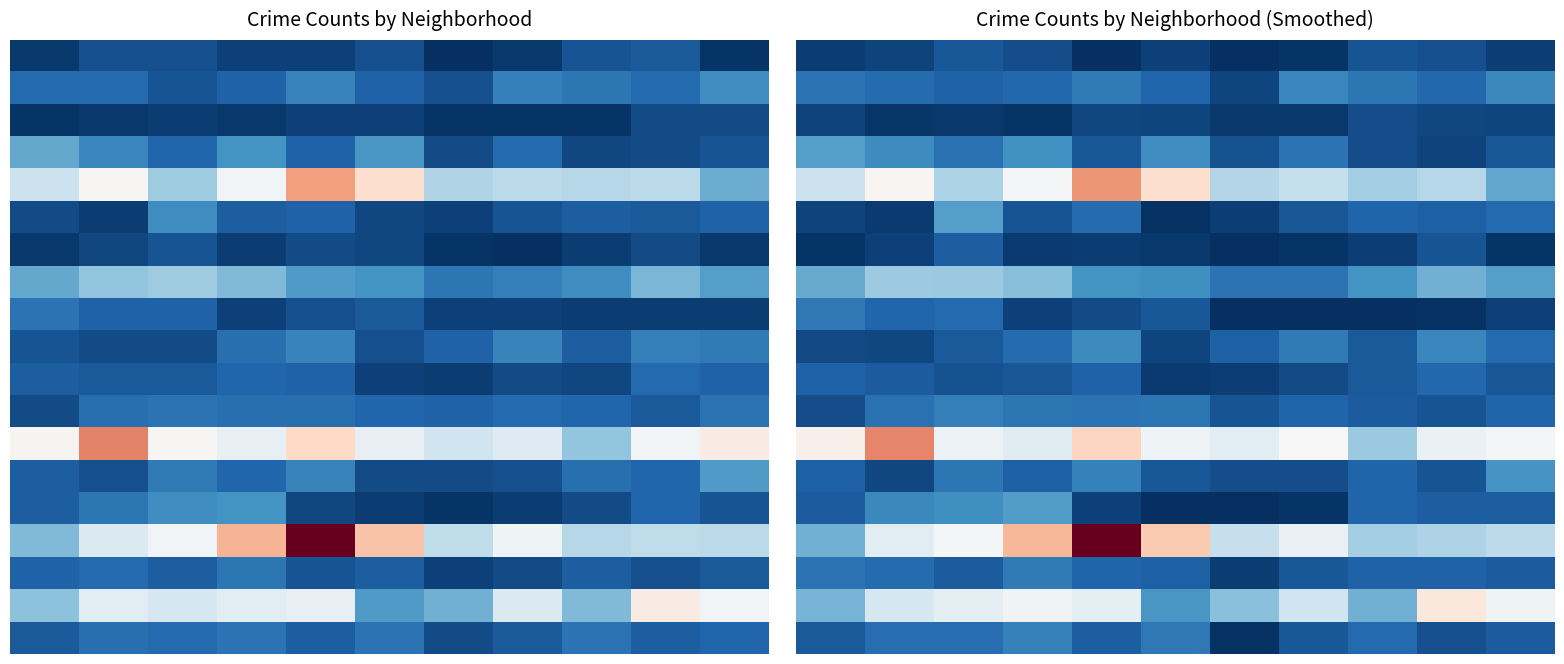

At which category is the sum across all series the highest?

4